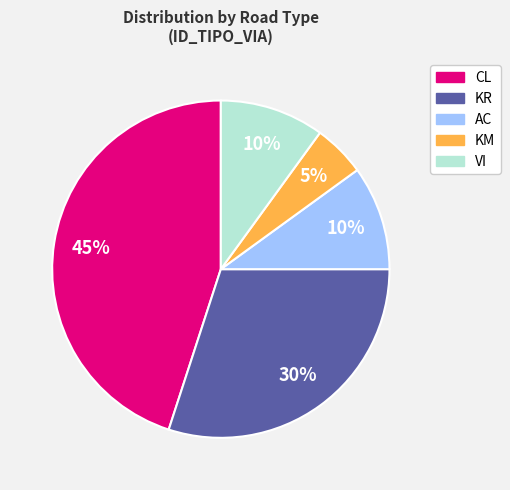

What is the smallest slice in the pie chart?

KM